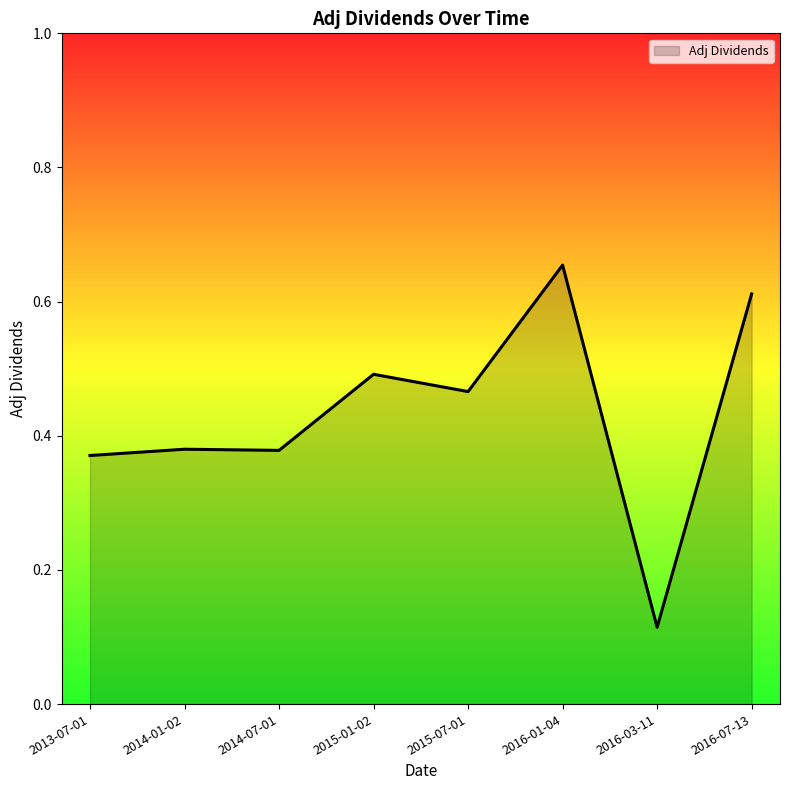

Between 2014-01-02 and 2015-07-01, which is larger?

2015-07-01